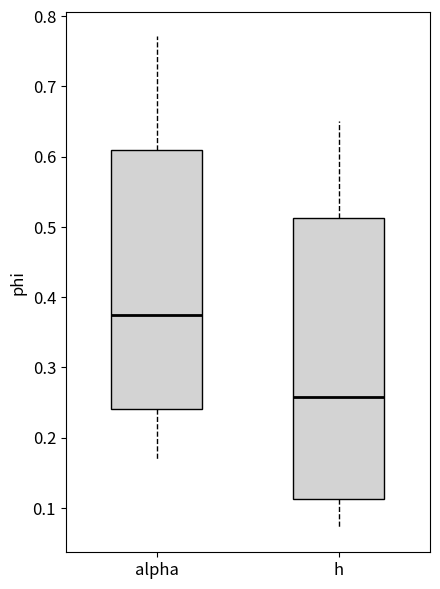

Reading left to right, read every box against the y-axis: the position of its median line, the range the box covers, and the ends of its whiskers. The values are not printed on the chart, so give them approximately, as read against the axis.

alpha: median 0.38, box 0.24 to 0.61, whiskers 0.17 to 0.77
h: median 0.26, box 0.11 to 0.51, whiskers 0.07 to 0.65